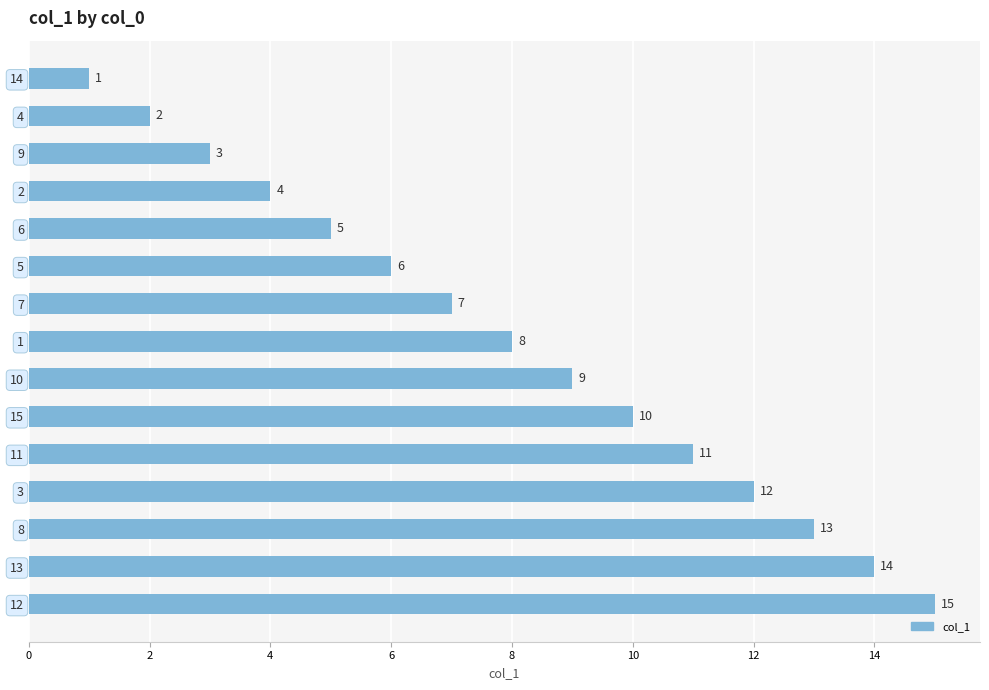

What is the label of the 13th bar from the top?

8